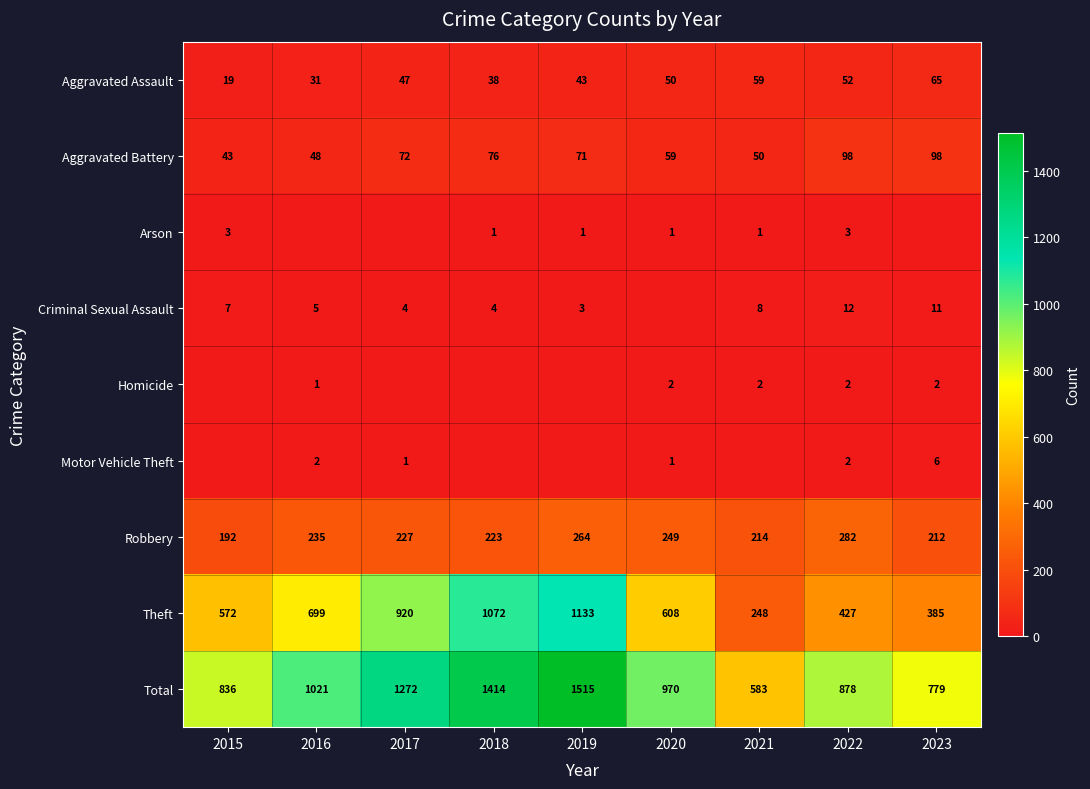

What is the total value across all series at 2017?

2543